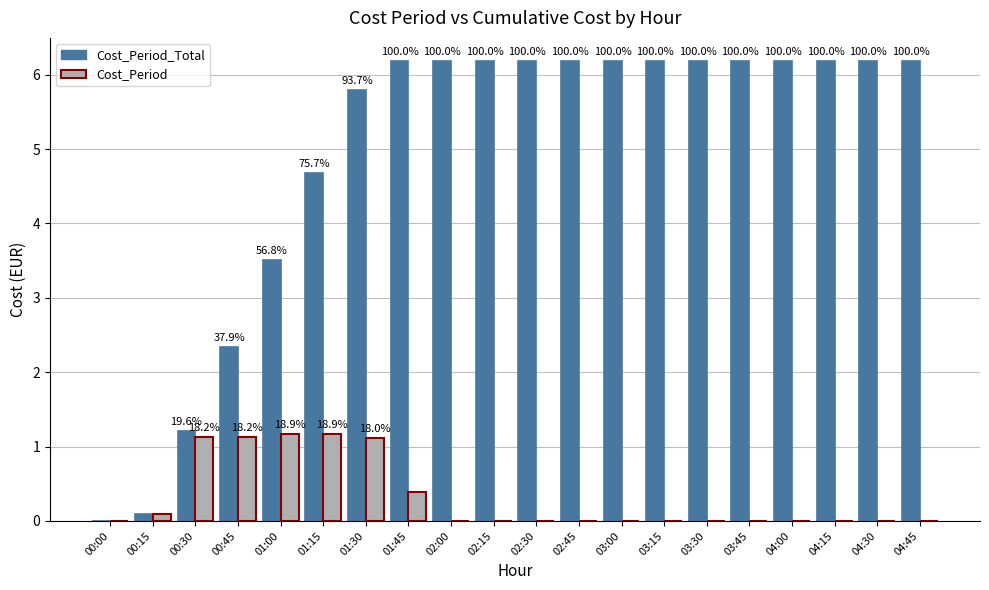

Does the chart contain stacked bars?

No